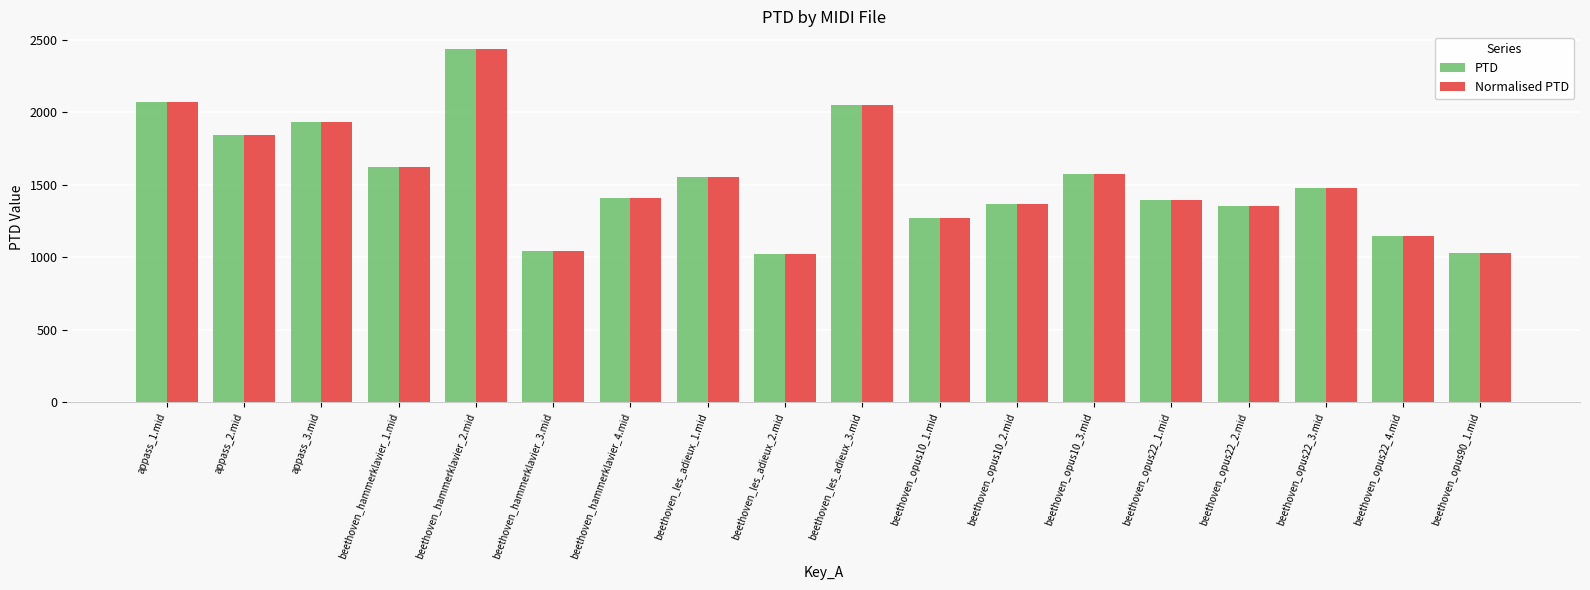

What is the average value of the PTD series?

1534.1